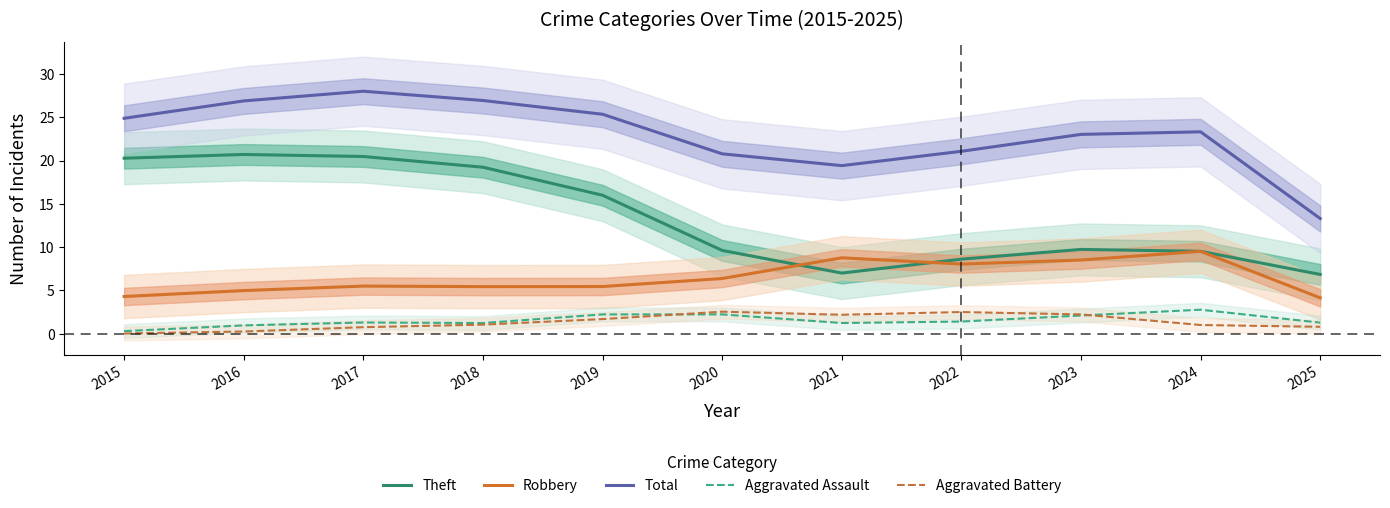

True or false: Robbery and Aggravated Assault cross at least once.

False